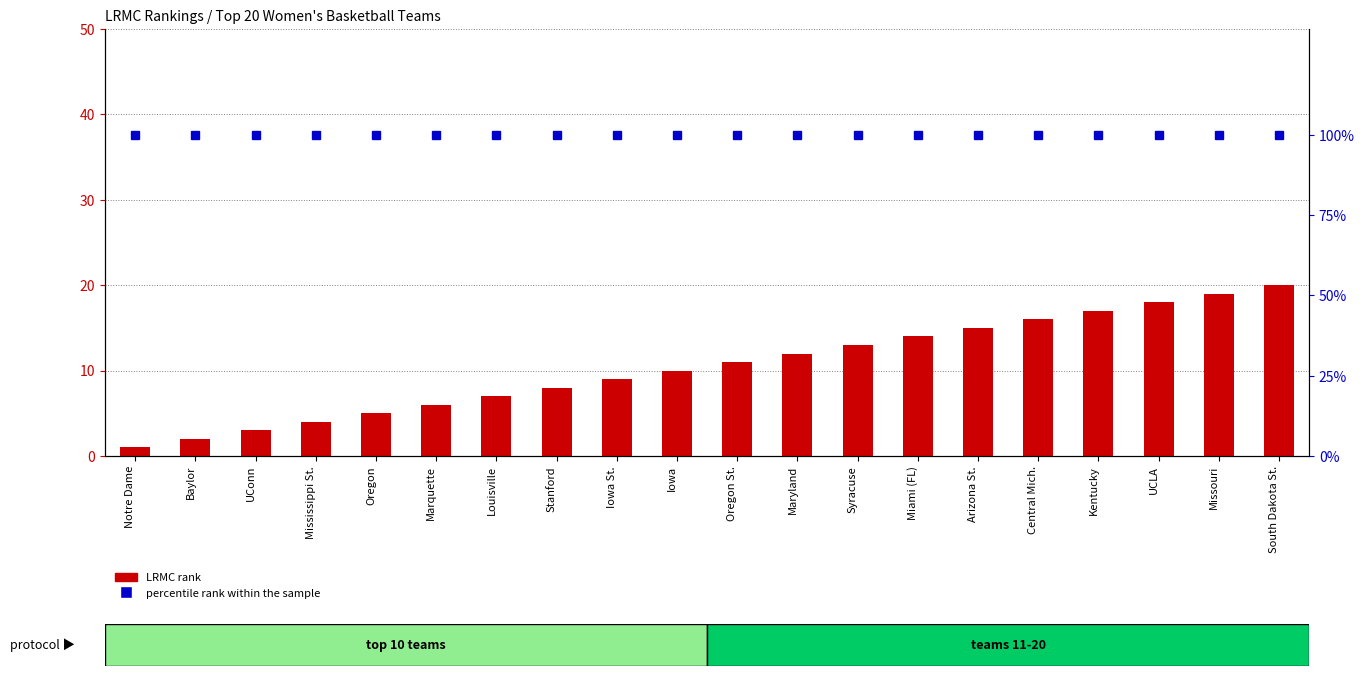

Reading left to right, extract all data points from this chart.

LRMC rank: 1	2	3	4	5	6	7	8	9	10	11	12	13	14	15	16	17	18	19	20
percentile rank within the sample: 100	100	100	100	100	100	100	100	100	100	100	100	100	100	100	100	100	100	100	100